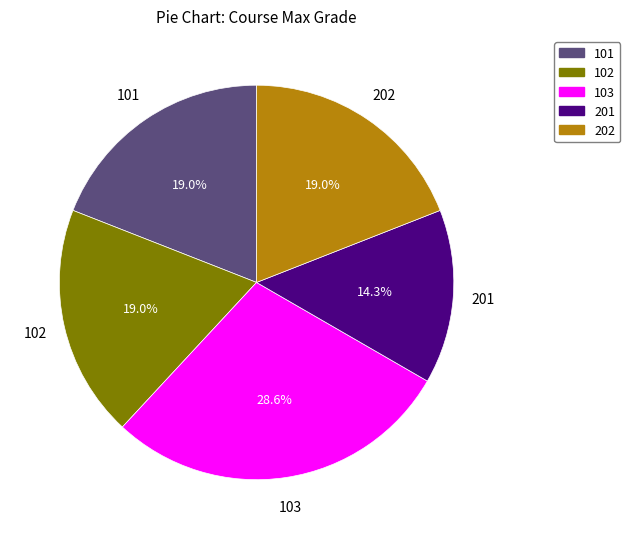

Approximately how many times larger is the value at 201 compared to 103?

0.5